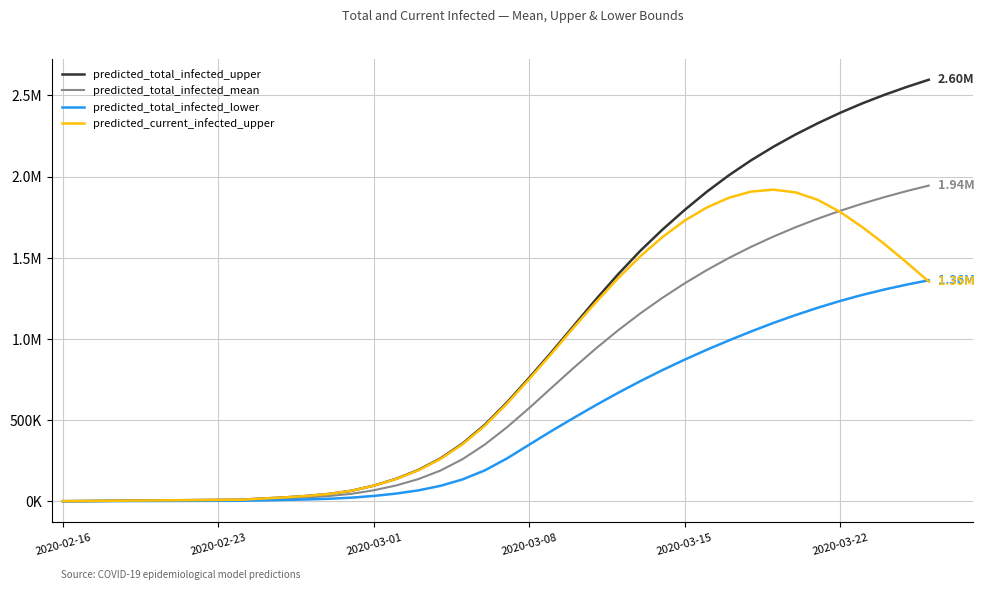

What are all the series names shown in the legend?

predicted_total_infected_upper, predicted_total_infected_mean, predicted_total_infected_lower, predicted_current_infected_upper